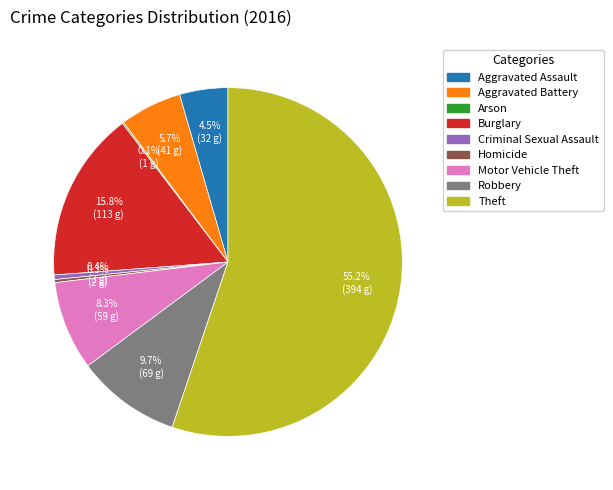

To the nearest percent, what is the average slice percentage?

11%